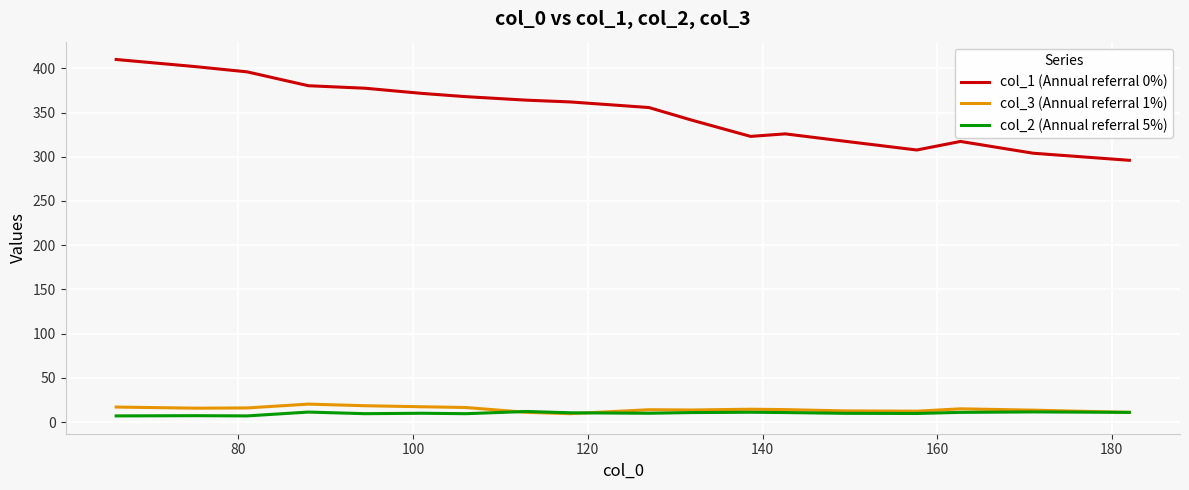

Which series has the widest spread of values?

col_1 (Annual referral 0%)